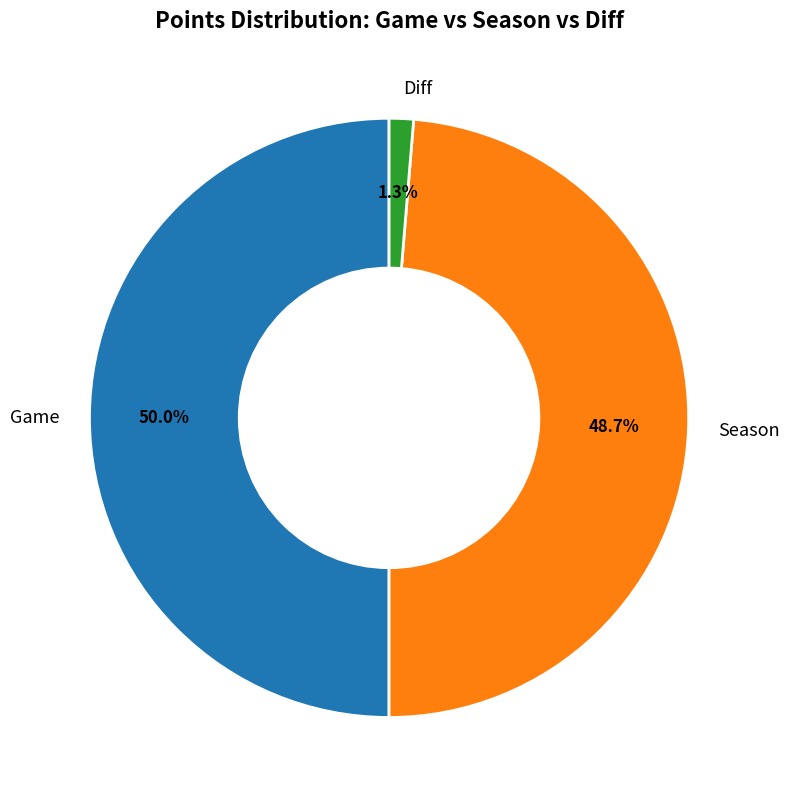

Which has a higher value, Game or Season?

Game